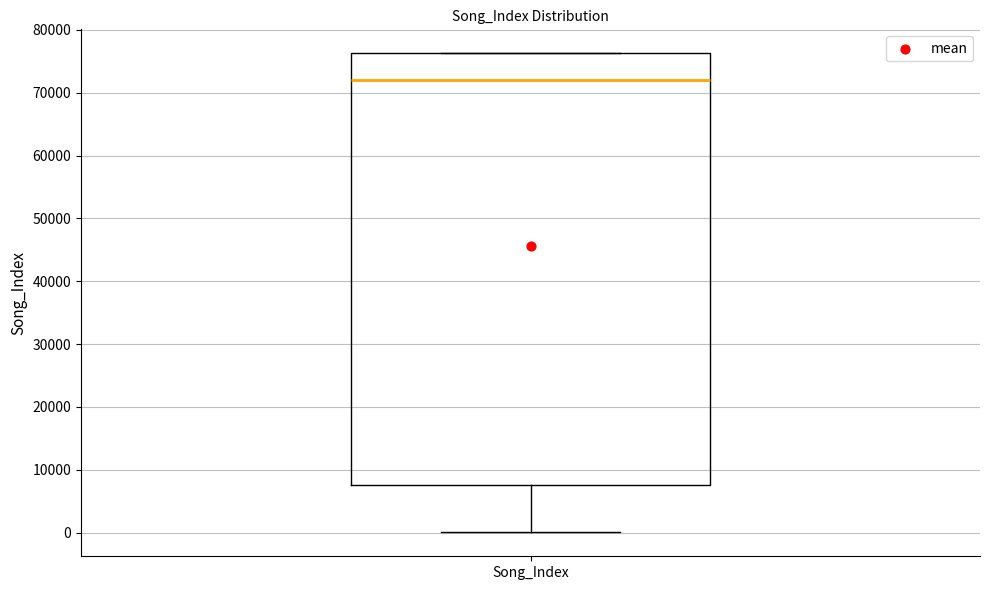

Where is the upper edge of the box for Song_Index on the y-axis? The values are not printed on the chart, so give them approximately, as read against the axis.

76000